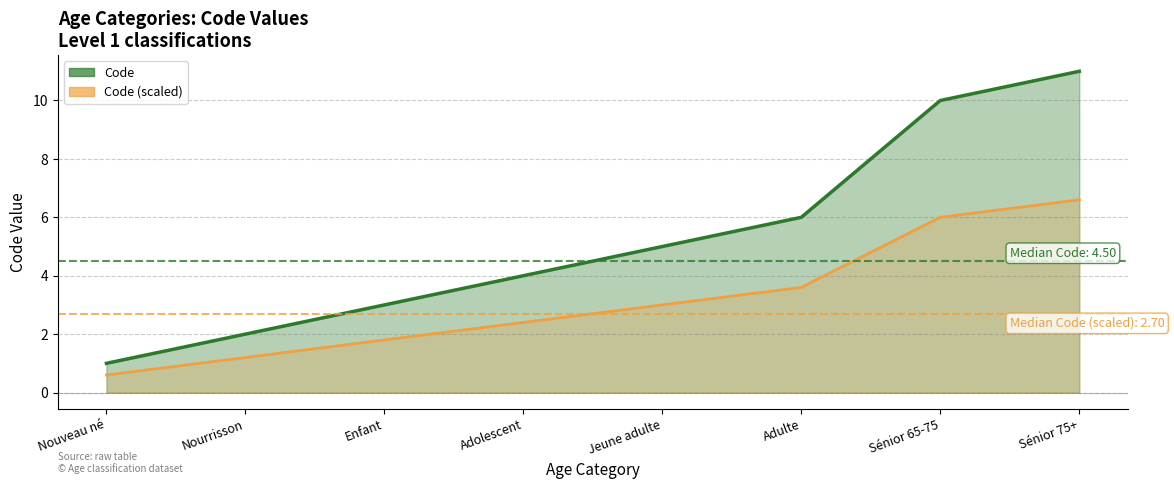

What is the difference between the second highest and second lowest values?

8